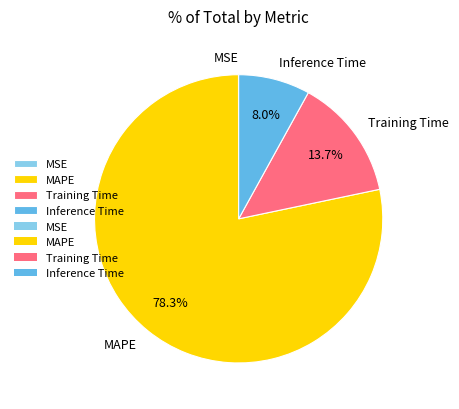

Is there any slice that represents more than half of the pie?

Yes